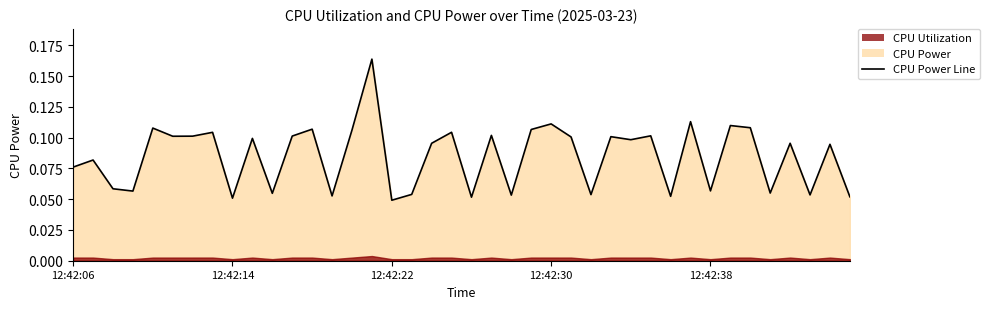

What is the difference between the maximum and minimum values?

0.1